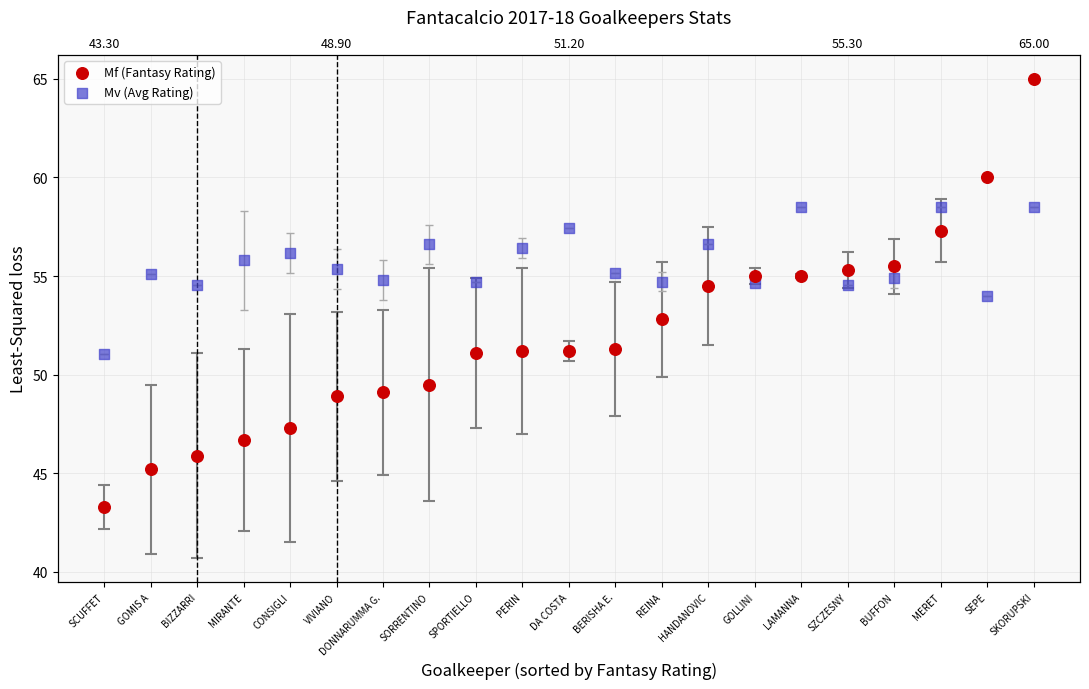

Which series contains the highest Y value?

Mf (Fantasy Rating)